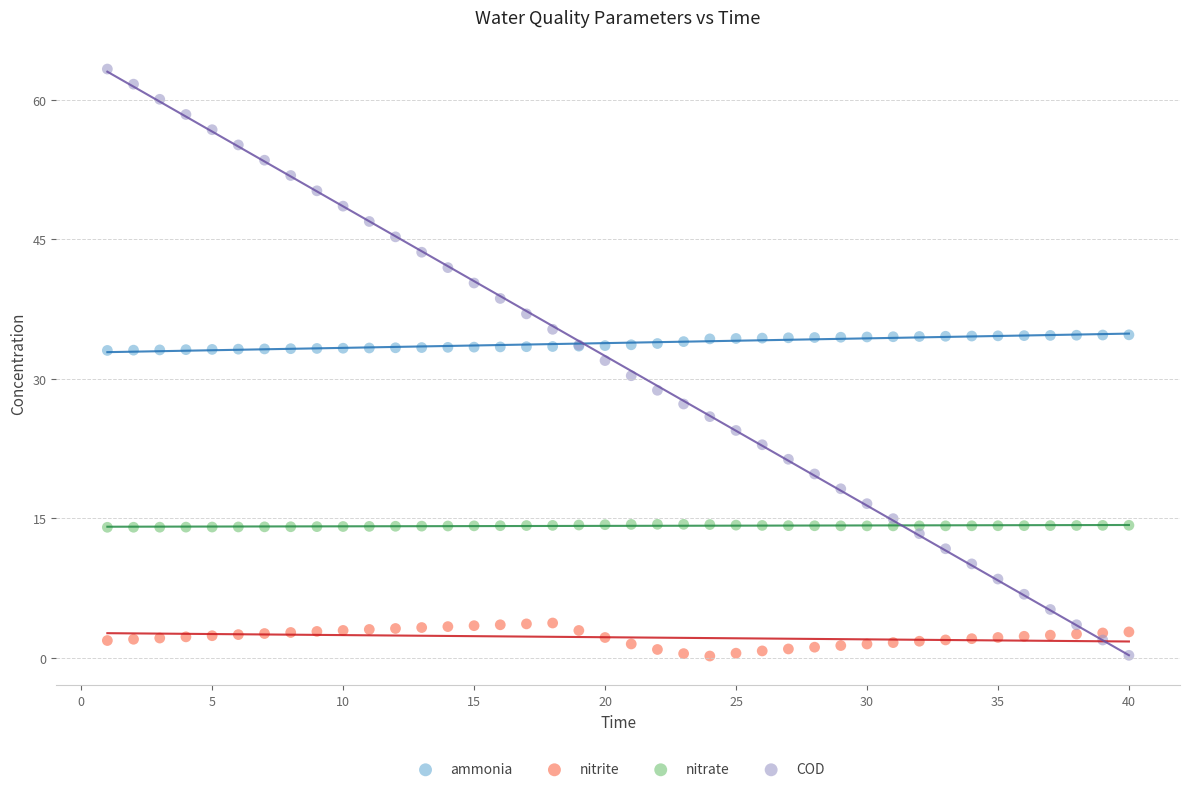

Which series has the widest spread of Y values?

COD